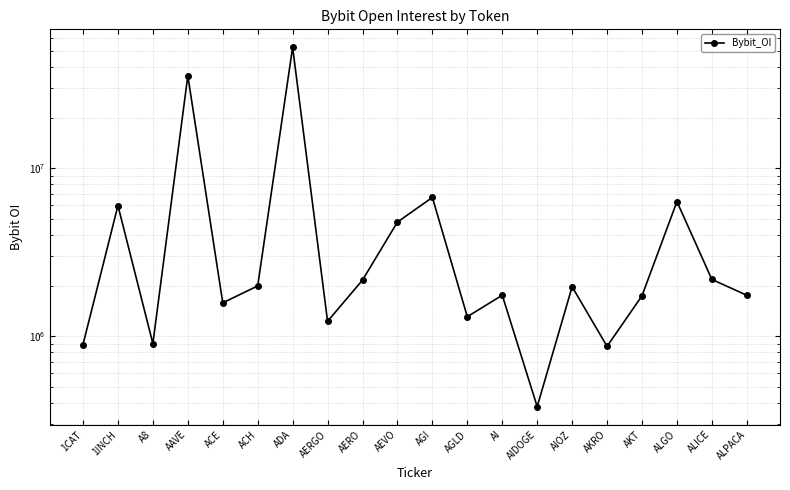

Reading left to right, transcribe all the data shown in this chart.

1CAT=891037	1INCH=5985491	A8=902187	AAVE=35550757	ACE=1578869	ACH=1989468	ADA=52478706	AERGO=1224758	AERO=2155385	AEVO=4776300	AGI=6697916	AGLD=1304633	AI=1752040	AIDOGE=380213	AIOZ=1966930	AKRO=868950	AKT=1738077	ALGO=6326248	ALICE=2174813	ALPACA=1750222